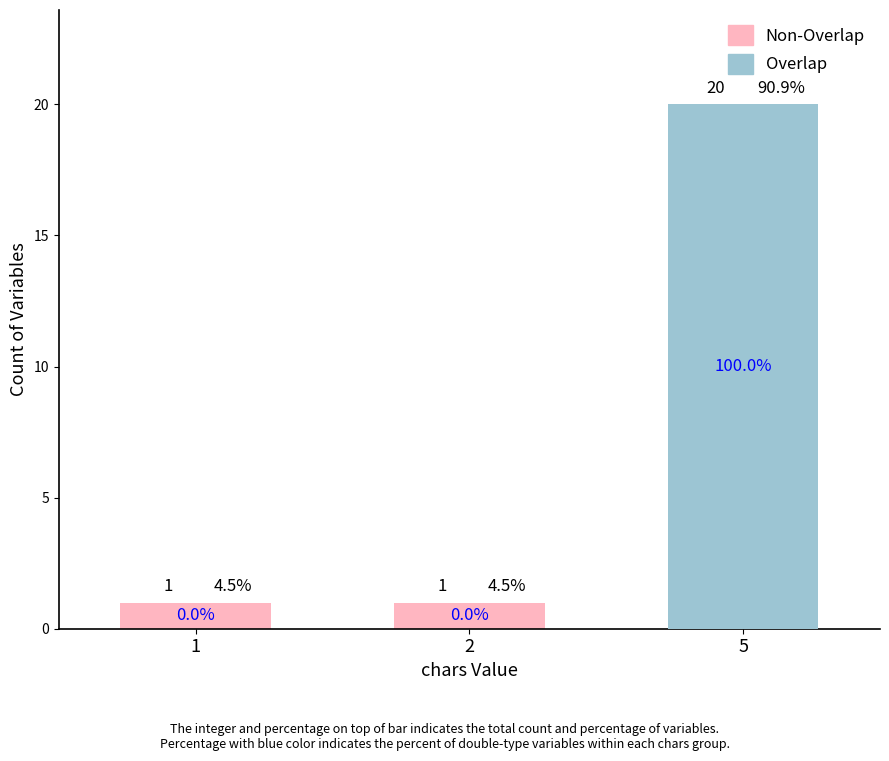

What are all the series names shown in the legend?

Non-Overlap, Overlap